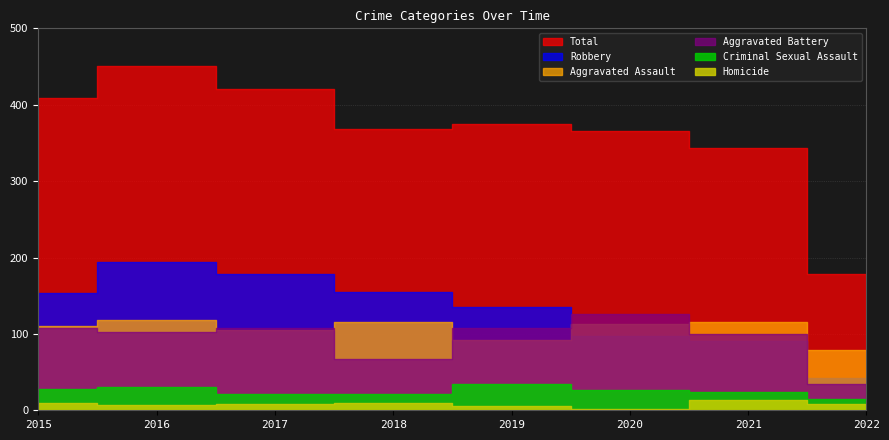

What is the difference between the Robbery values at 2015 and 2016?

40